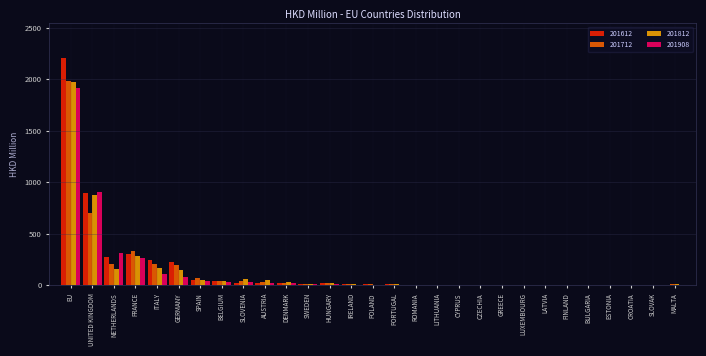

What is the highest value of the 201712 series?

1985.1